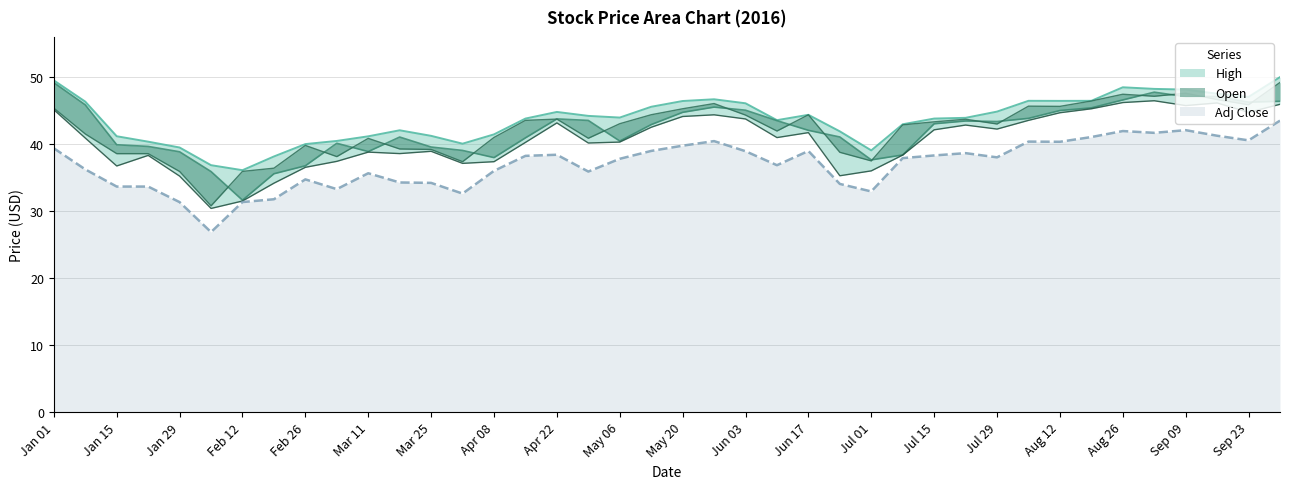

At which label does Low reach its minimum?

2016-02-05